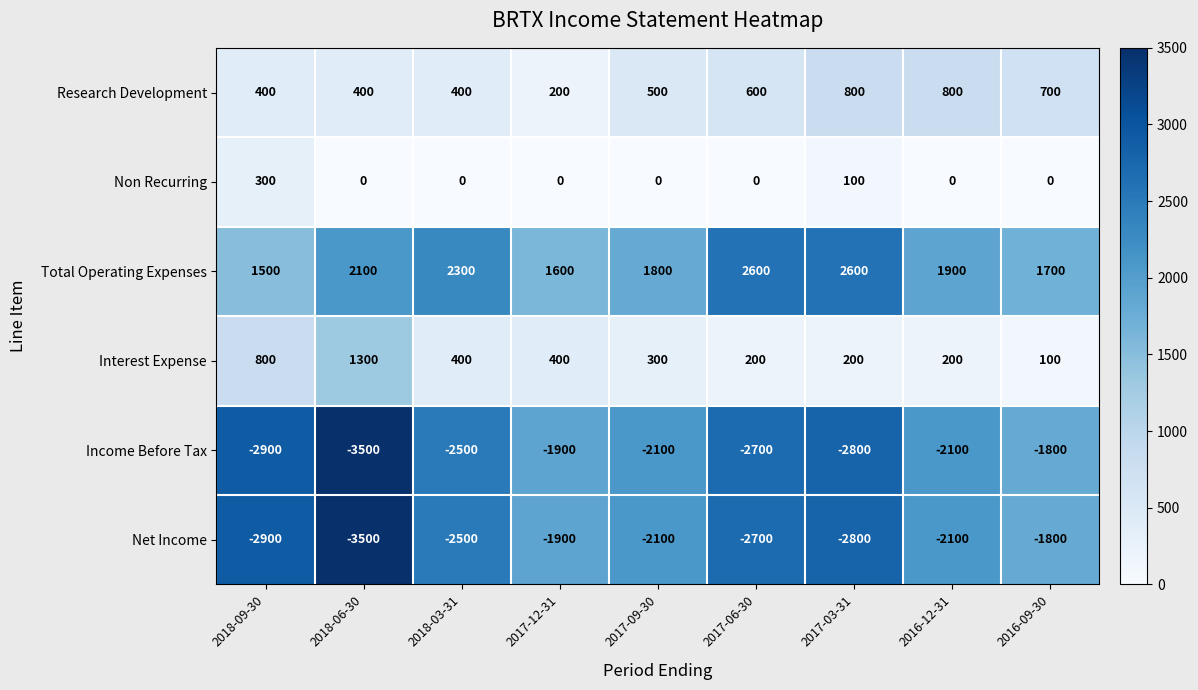

True or false: Research Development has a value of 200 at 2017-12-31.

True